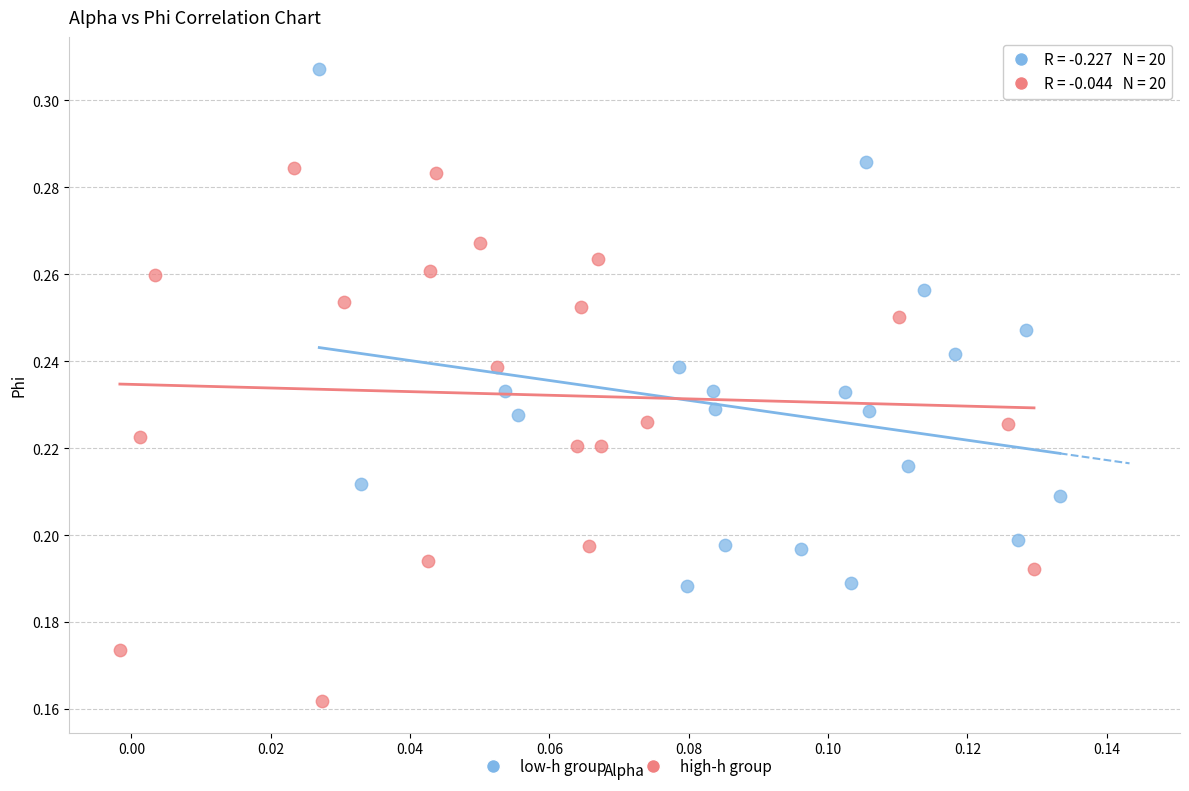

Which series contains the highest Y value?

low-h group